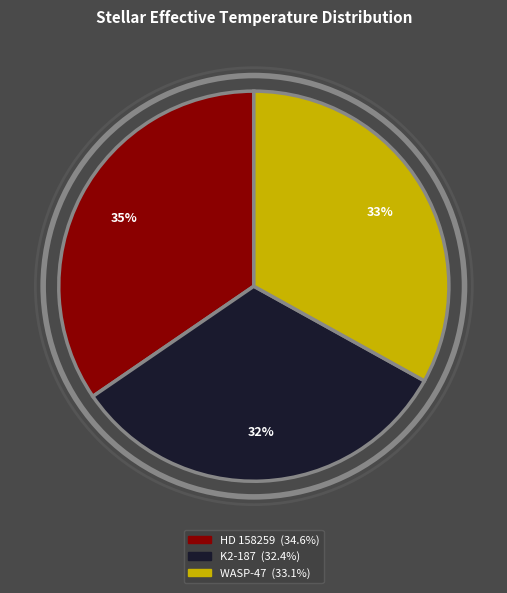

Does HD 158259 represent more than half of the total?

No